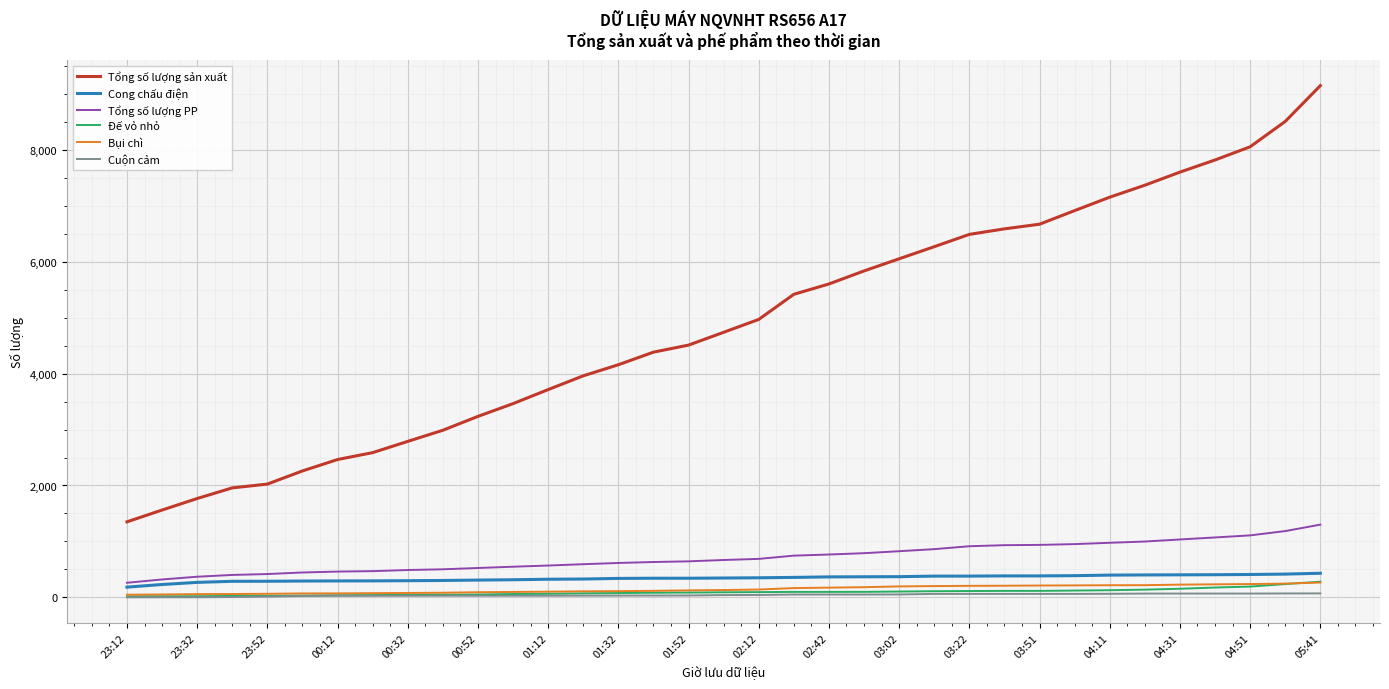

What is the maximum value shown in the chart?

9147